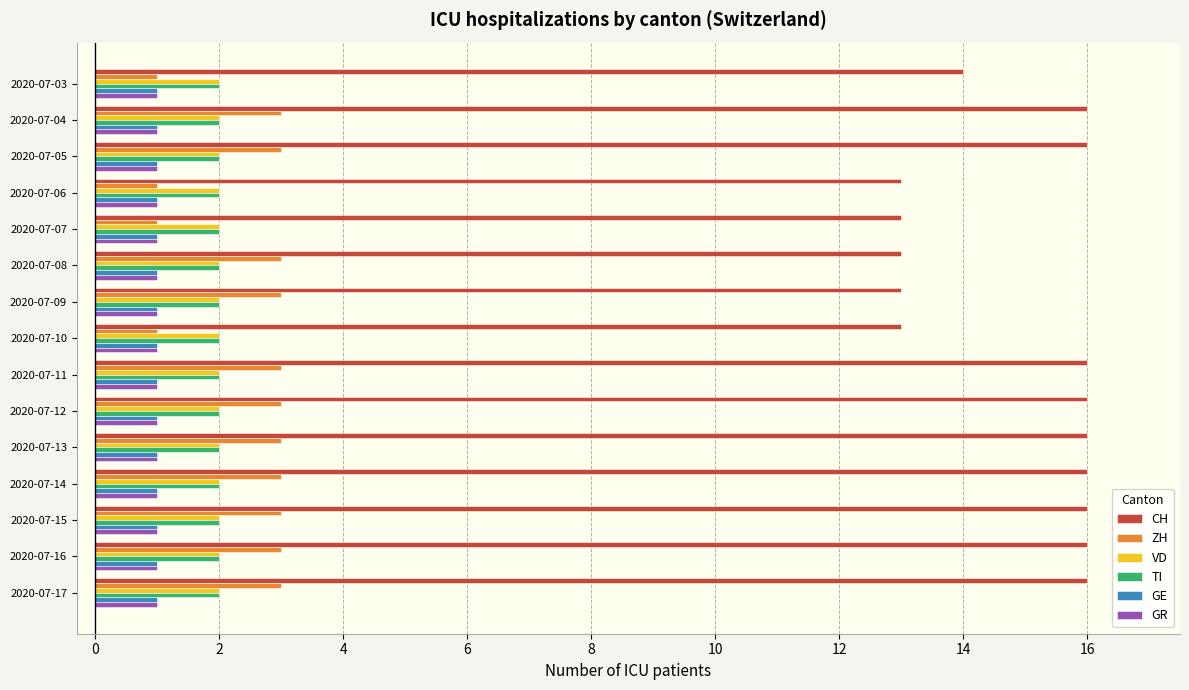

At how many categories does at least one series exceed 12?

15